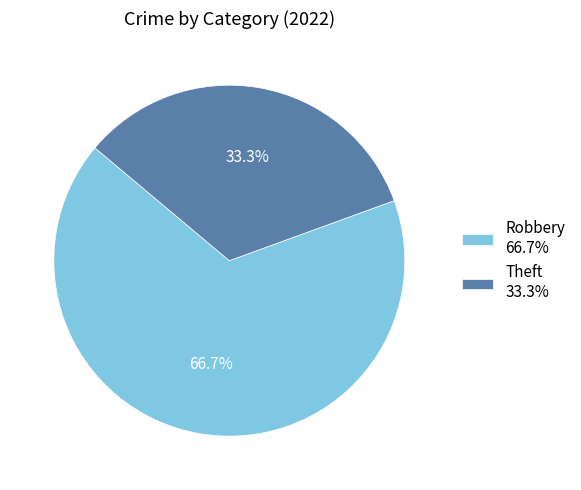

What is the smallest slice in the pie chart?

Theft